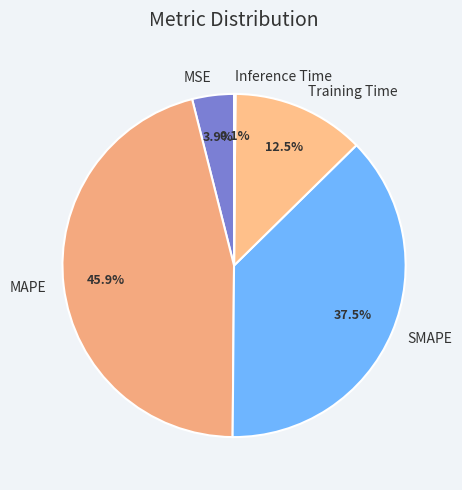

Which has a higher value, SMAPE or Training Time?

SMAPE